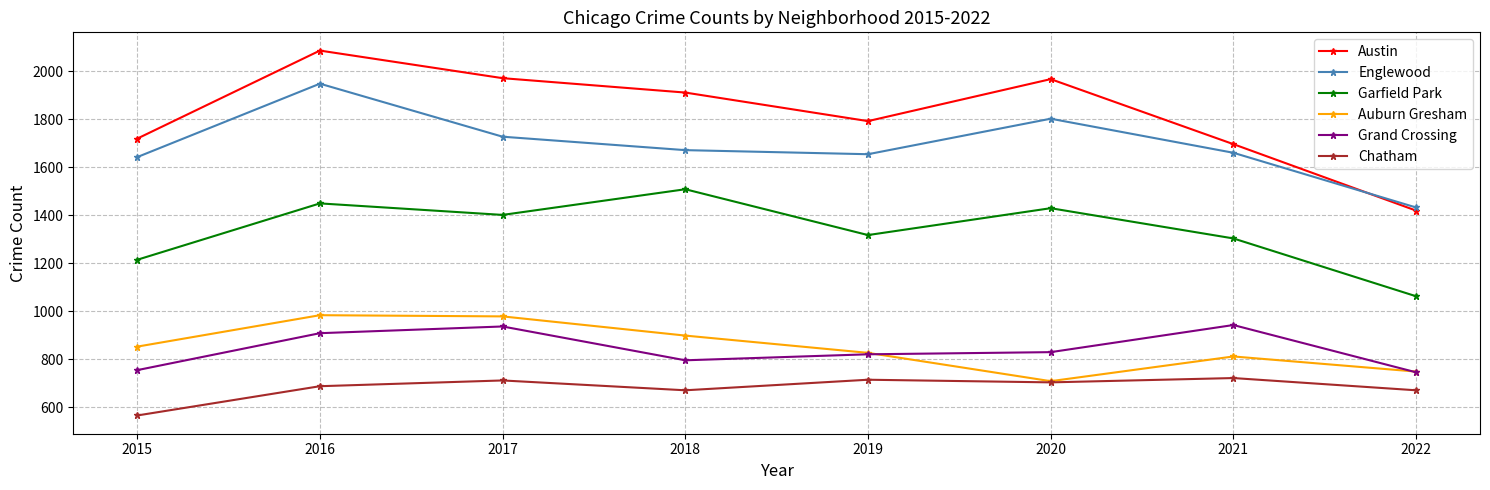

What is the total value across all series at 2015?

6746